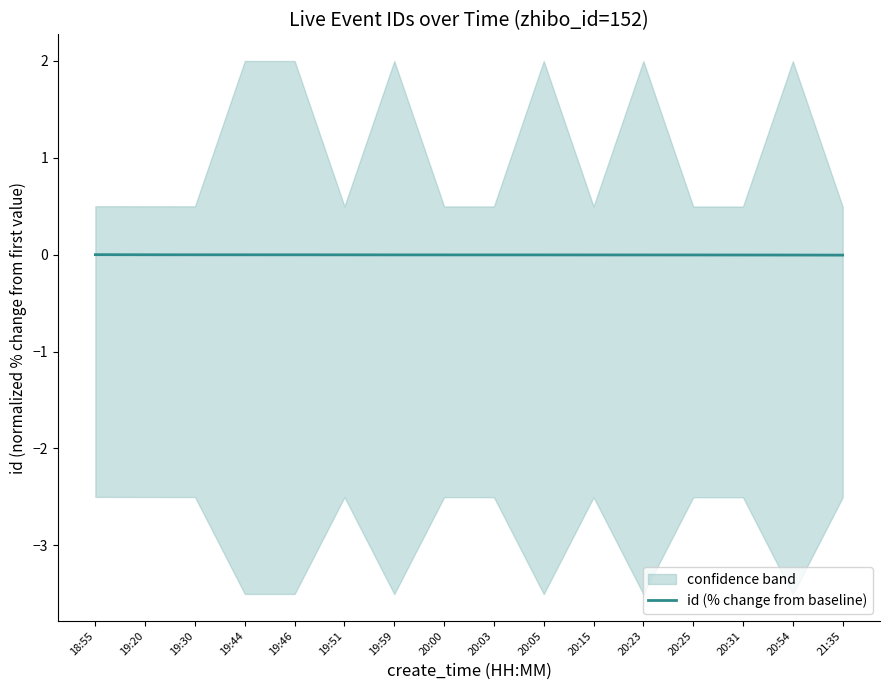

True or false: the data shows -0.0 at 19:46.

False